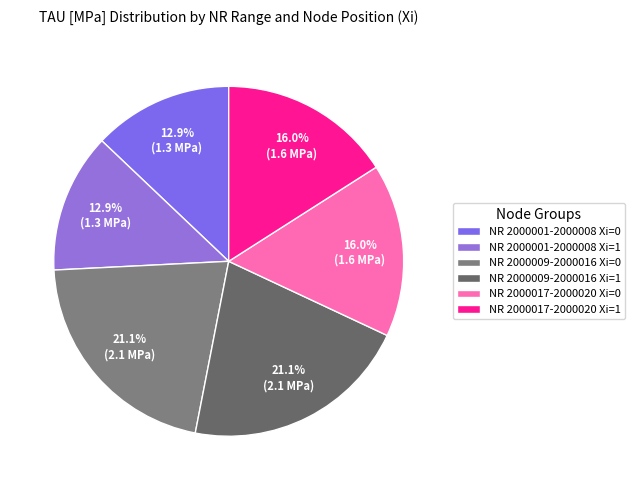

Count the number of slices in the pie.

6